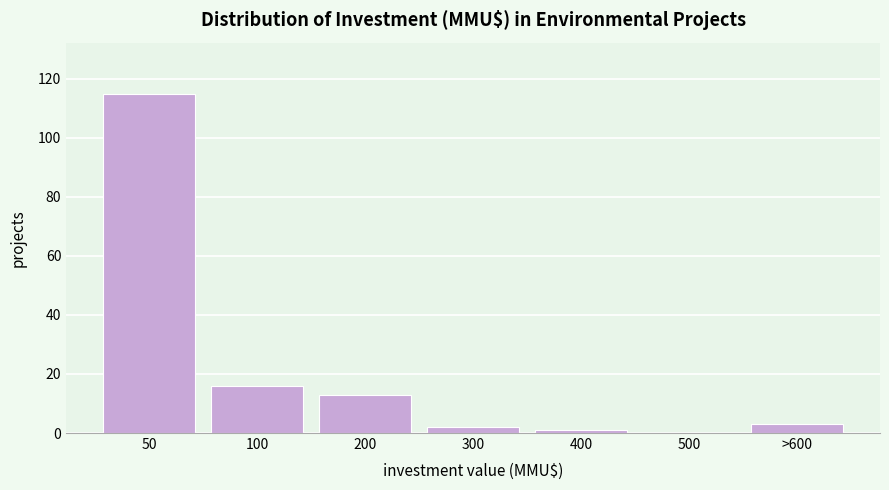

Reading left to right, extract all data points from this chart.

50=115	100=16	200=13	300=2	400=1	500=0	>600=3